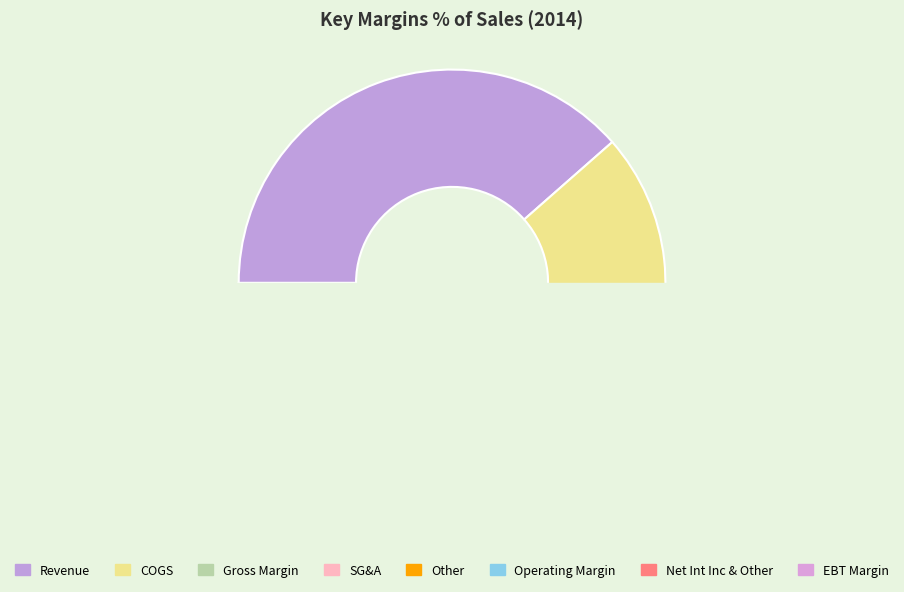

Which slice is the smallest?

Net Int Inc & Other